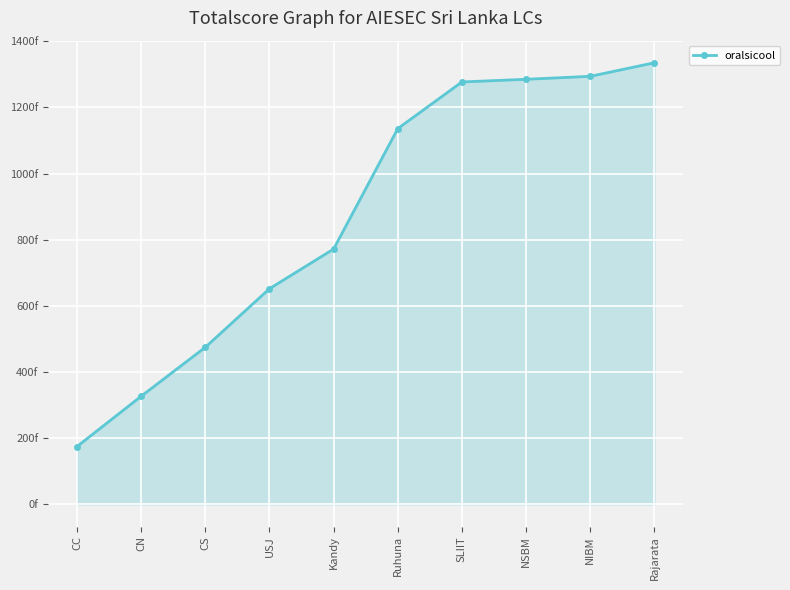

Which label corresponds to the largest value in the chart?

Rajarata